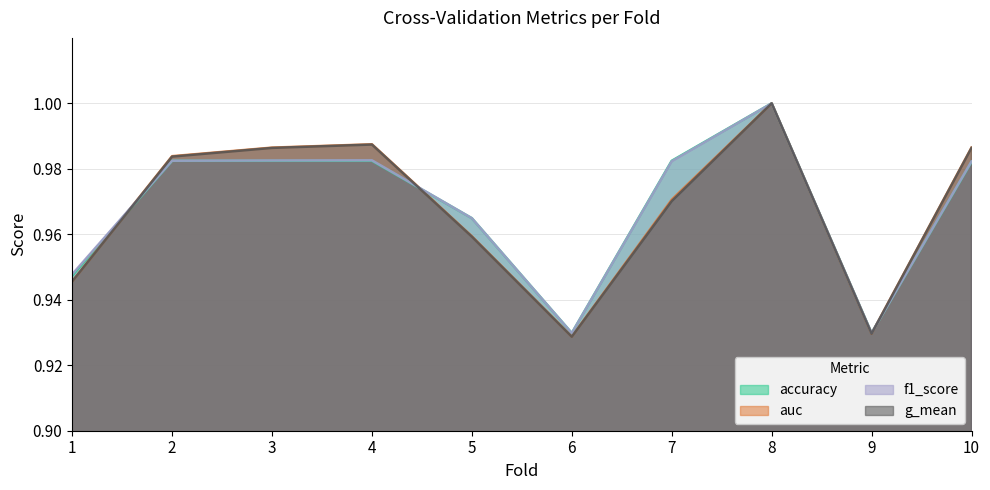

Reading right to left, what are all the values shown in this chart?

accuracy: 10=1.0	9=0.9	8=1.0	7=1.0	6=0.9	5=1.0	4=1.0	3=1.0	2=1.0	1=0.9
auc: 10=1.0	9=0.9	8=1.0	7=1.0	6=0.9	5=1.0	4=1.0	3=1.0	2=1.0	1=0.9
f1_score: 10=1.0	9=0.9	8=1.0	7=1.0	6=0.9	5=1.0	4=1.0	3=1.0	2=1.0	1=0.9
g_mean: 10=1.0	9=0.9	8=1.0	7=1.0	6=0.9	5=1.0	4=1.0	3=1.0	2=1.0	1=0.9